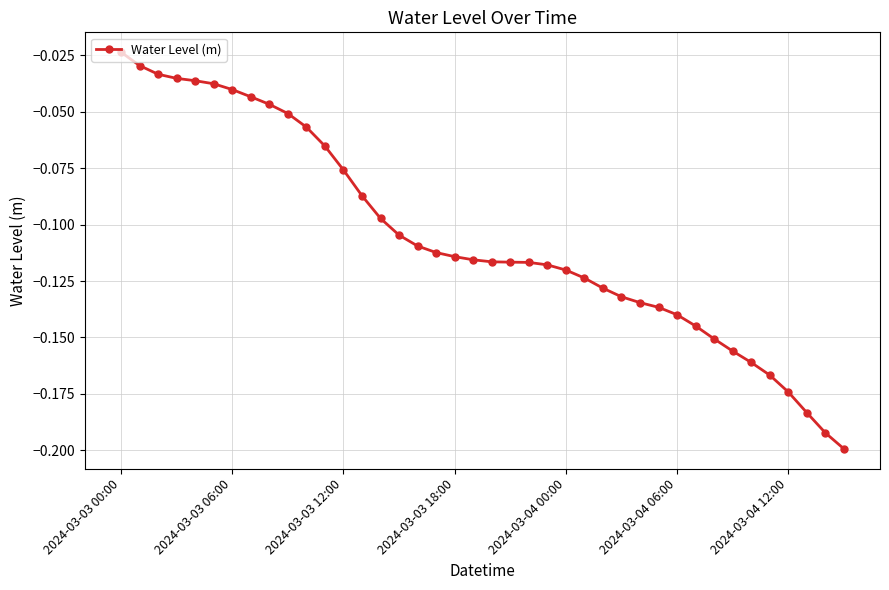

Reading right to left, list all the values displayed in this chart.

-0.2	-0.2	-0.2	-0.2	-0.2	-0.2	-0.2	-0.2	-0.1	-0.1	-0.1	-0.1	-0.1	-0.1	-0.1	-0.1	-0.1	-0.1	-0.1	-0.1	-0.1	-0.1	-0.1	-0.1	-0.1	-0.1	-0.1	-0.1	-0.1	-0.1	-0.1	-0.0	-0.0	-0.0	-0.0	-0.0	-0.0	-0.0	-0.0	-0.0